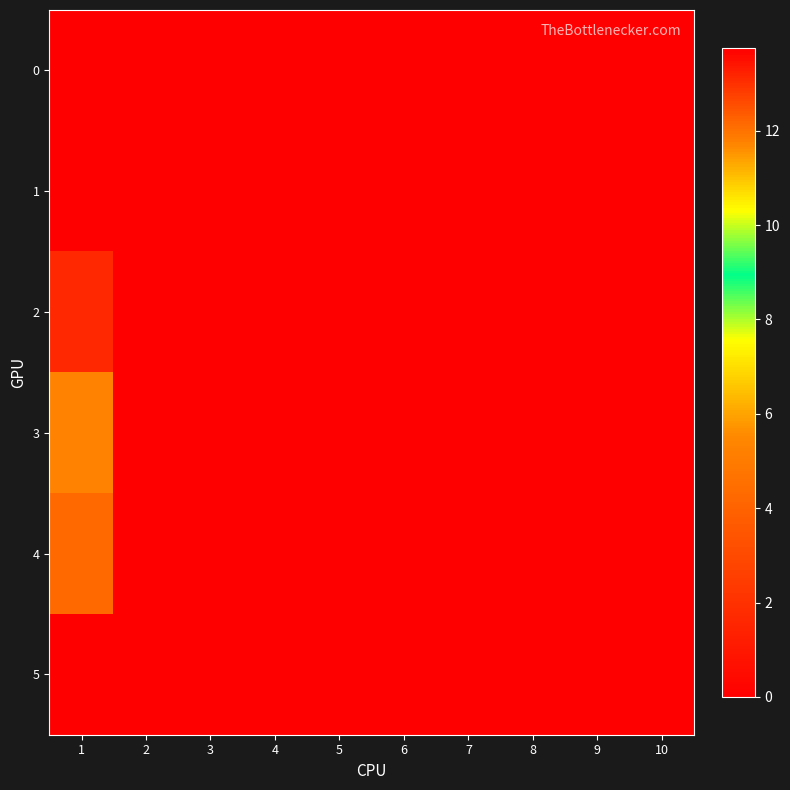

How many data points does each series have?

10